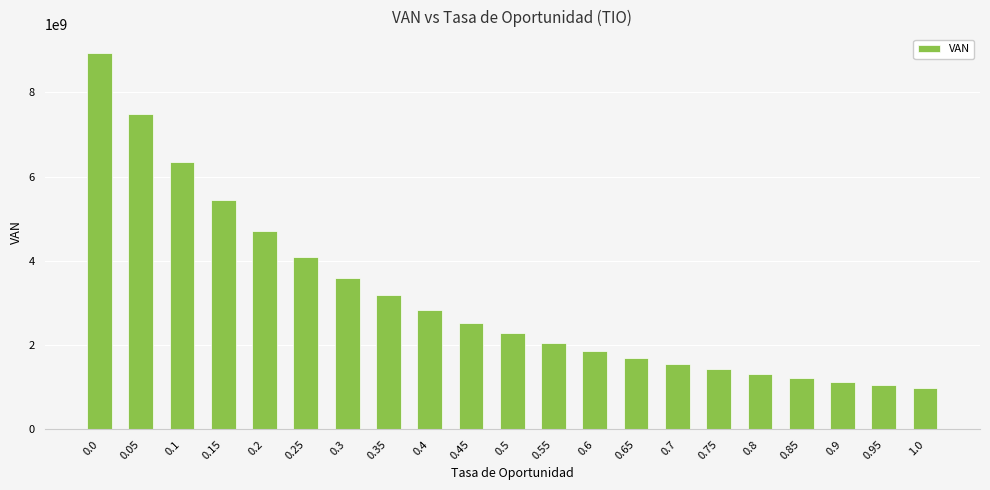

Does the chart contain any negative values?

No